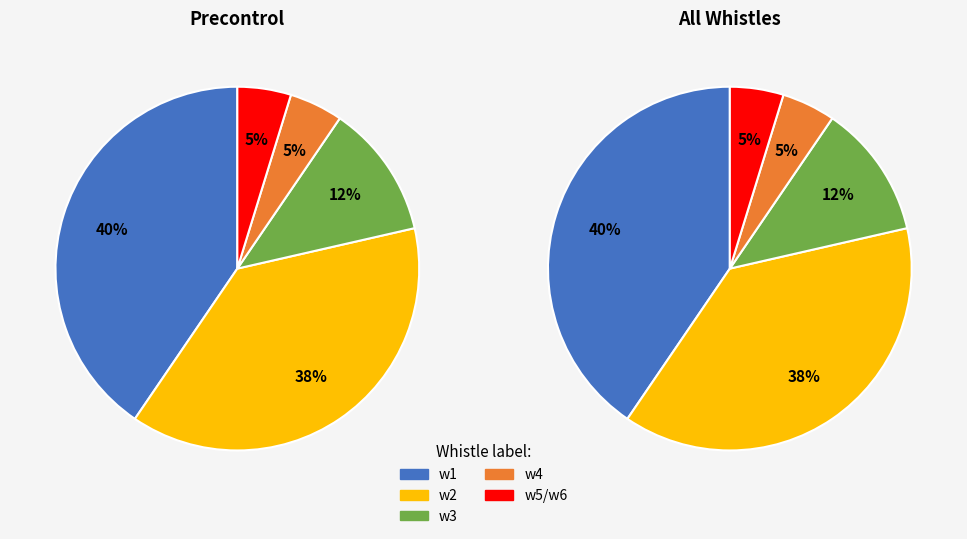

Is there a majority slice in this chart?

No